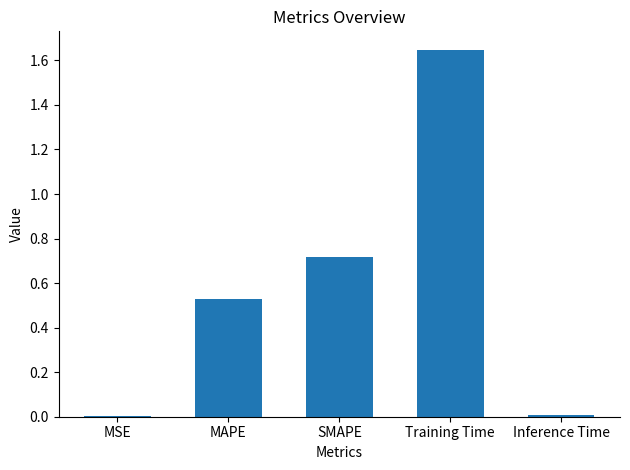

What is the sum of all values?

2.9